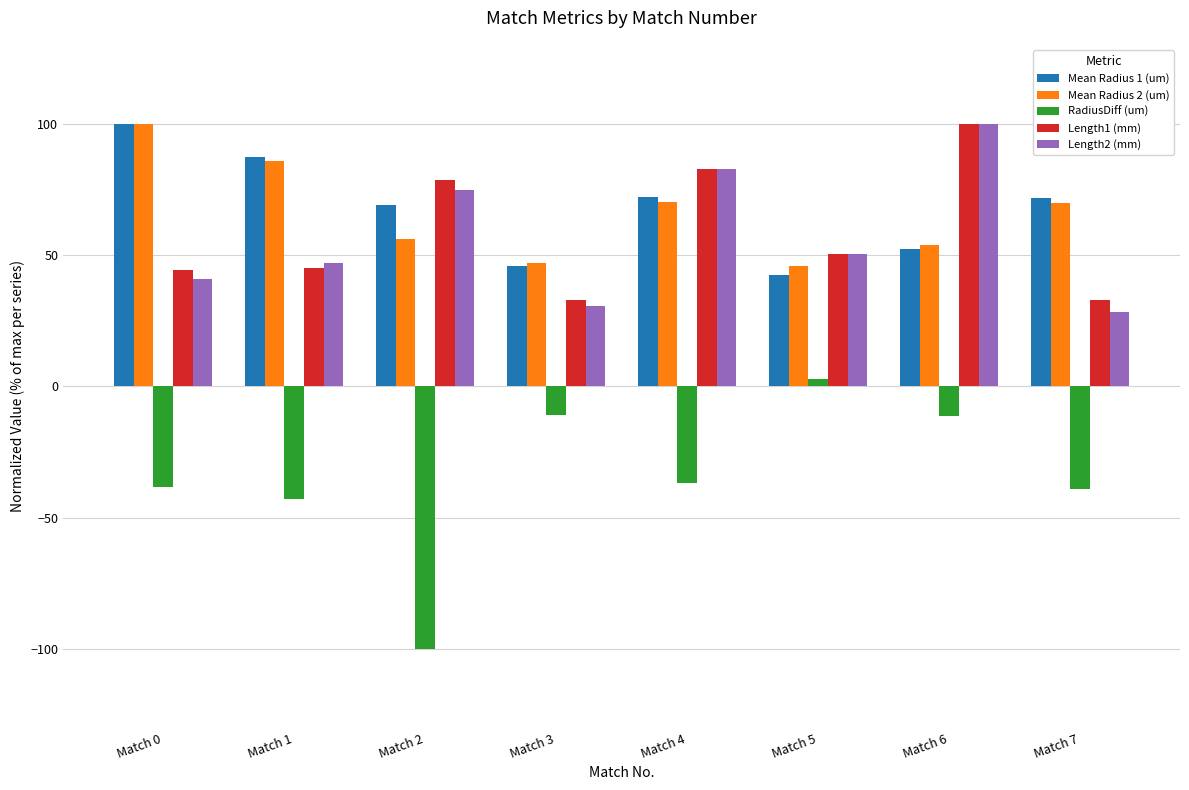

What is the lowest value of the Length2 (mm) series?

28.1